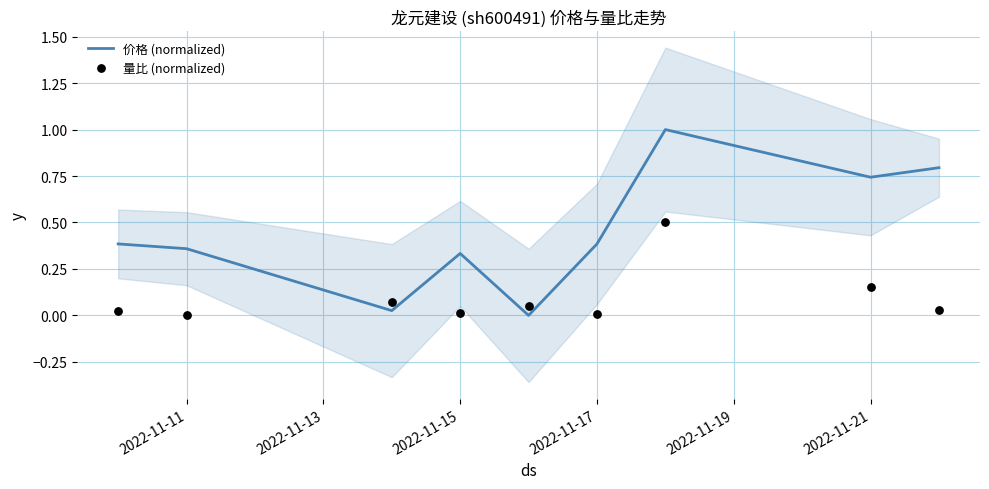

At how many categories does at least one series exceed 0?

9